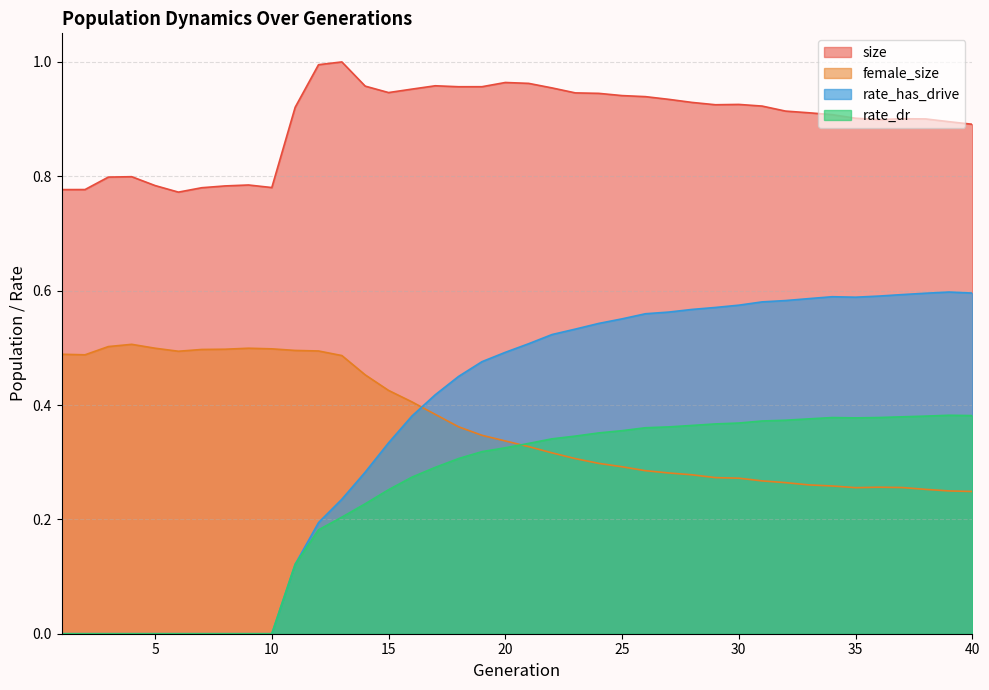

Is it true that size equals 0.4 at 8?

False